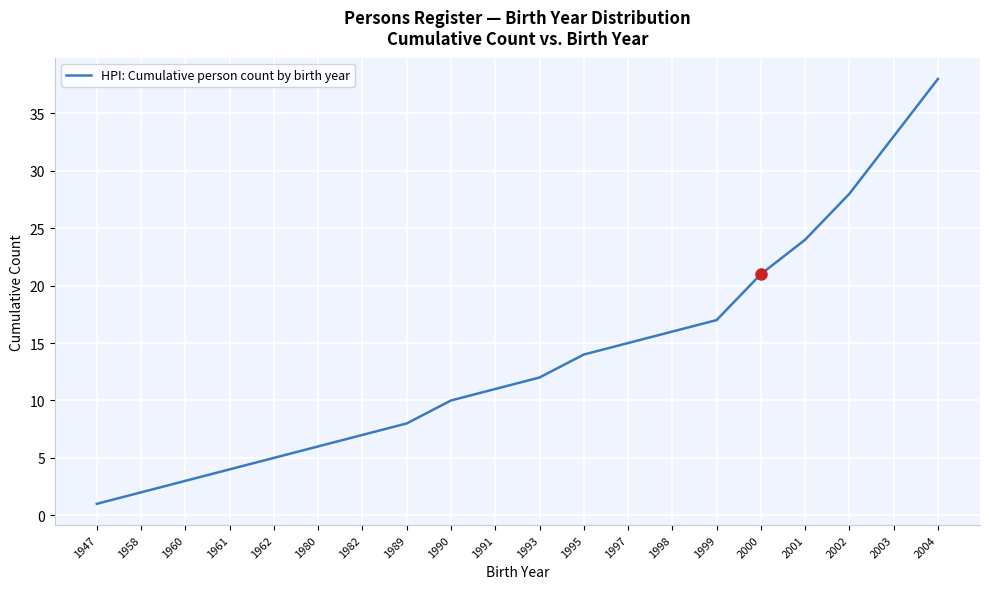

True or false: the data shows 3 at 1960.

True